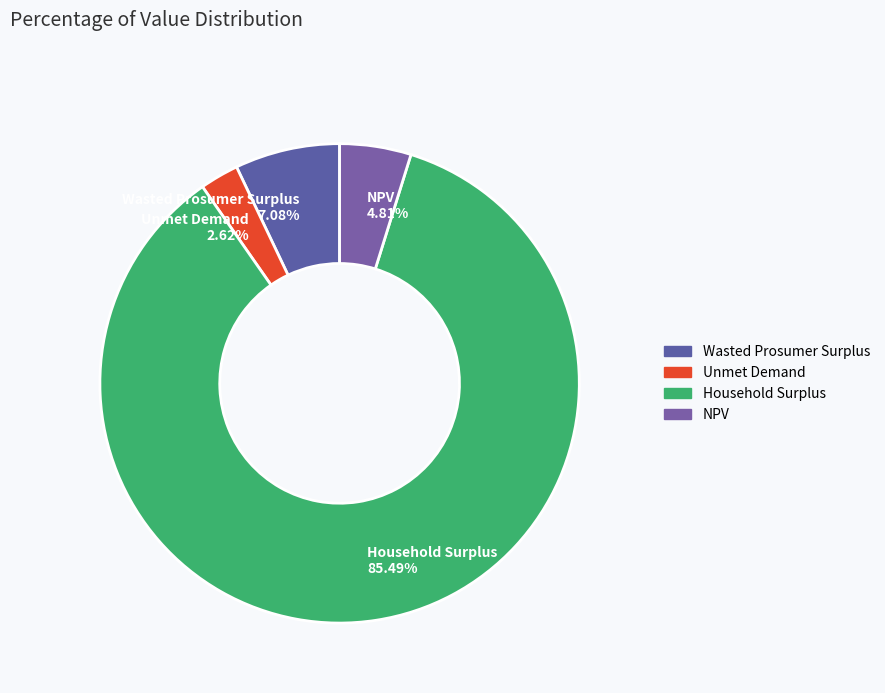

To the nearest percent, what portion does Unmet Demand represent?

3%